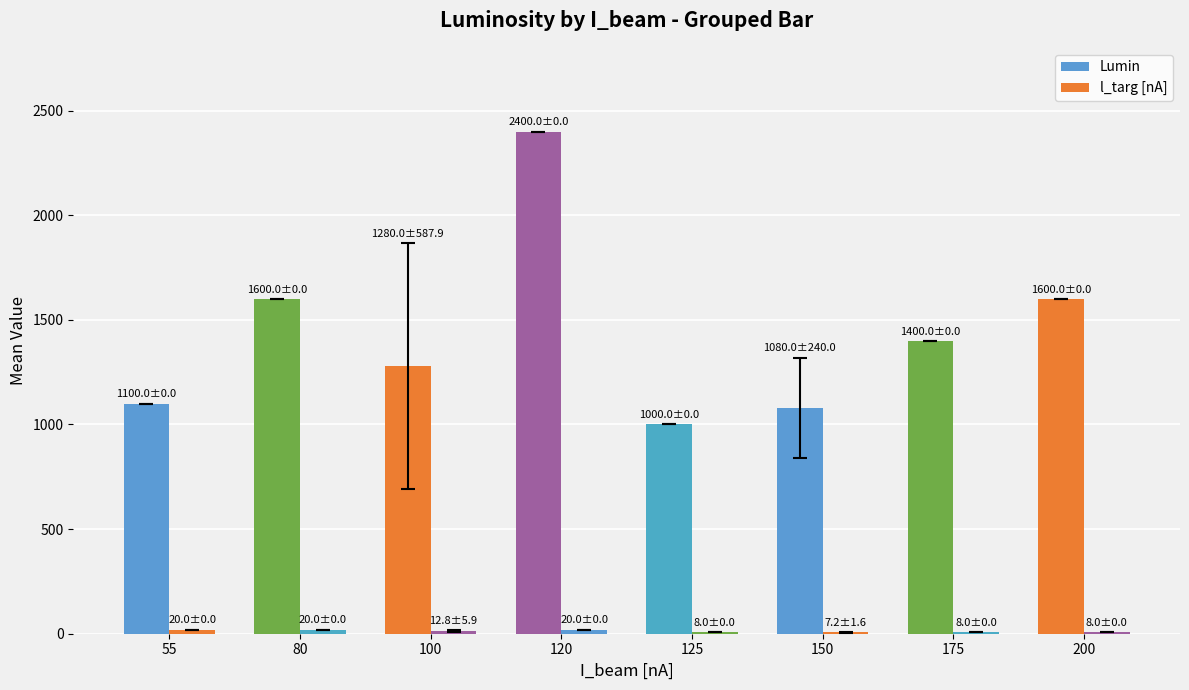

What is the difference between the l_targ [nA] values at 80 and 150?

12.8